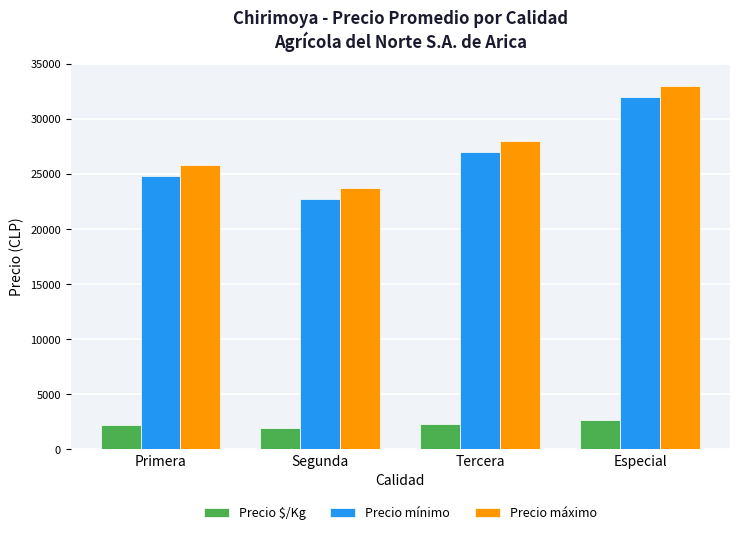

What is the value of the Precio máximo bar at the 3rd from the left?

28000